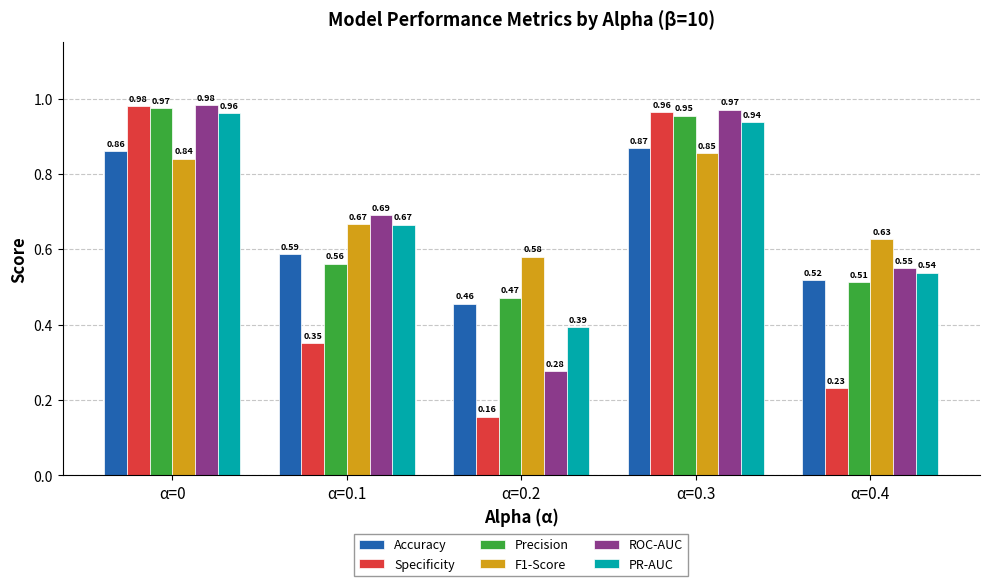

Rank the categories by Precision value from lowest to highest.

α=0.2, α=0.4, α=0.1, α=0.3, α=0